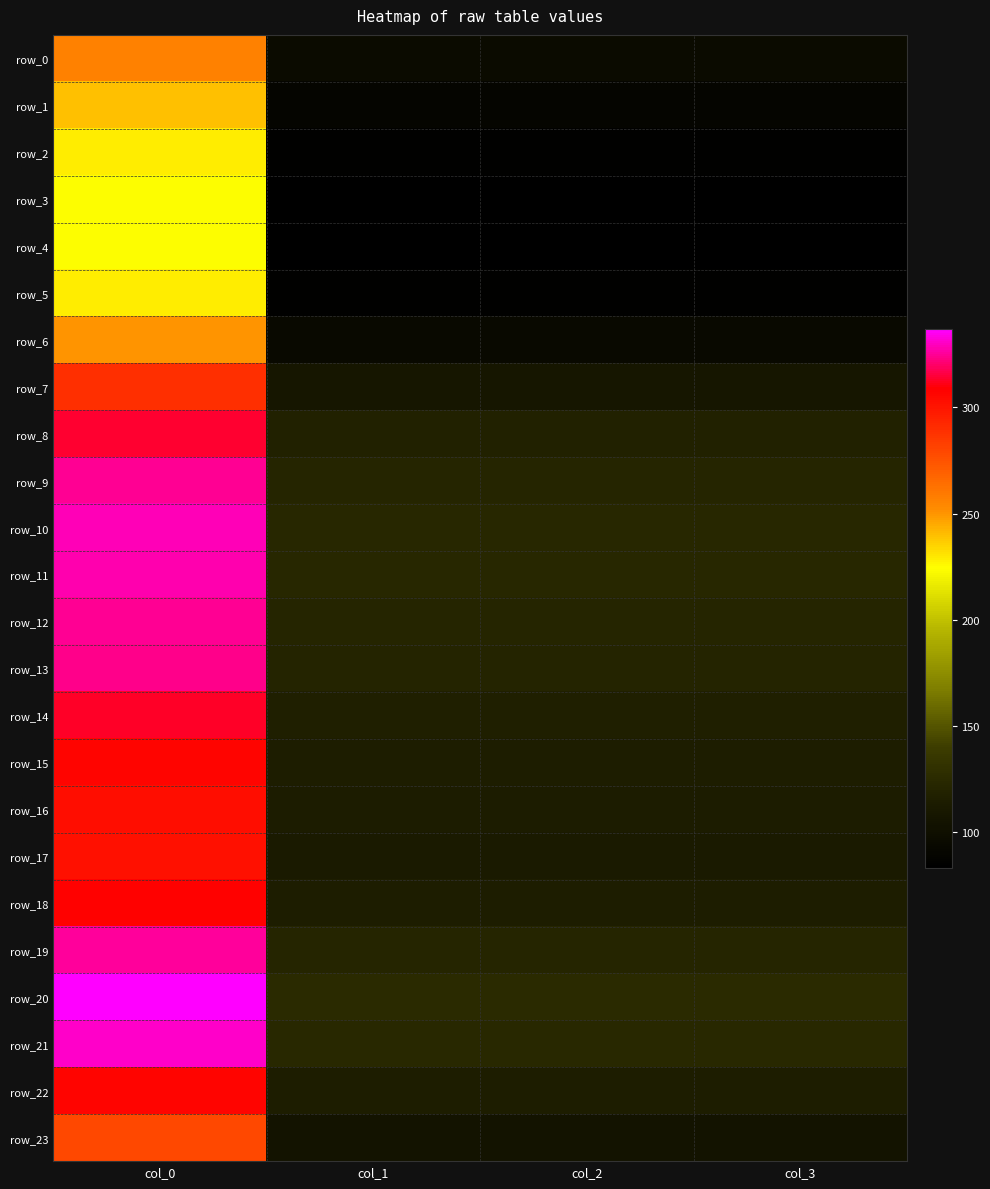

What value does the row_5 series have at col_2?

85.4